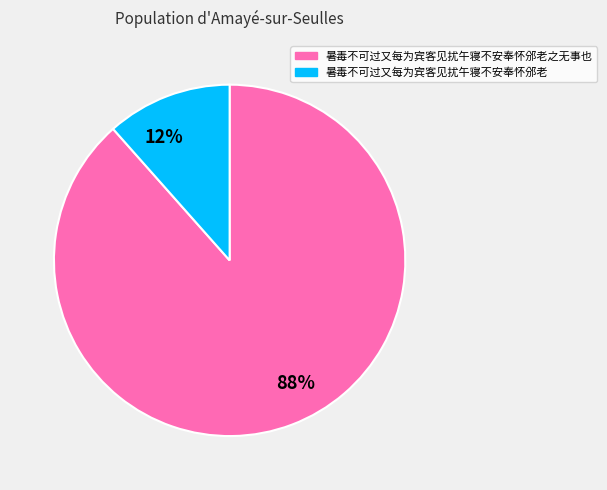

What is the largest slice in the pie chart?

88%